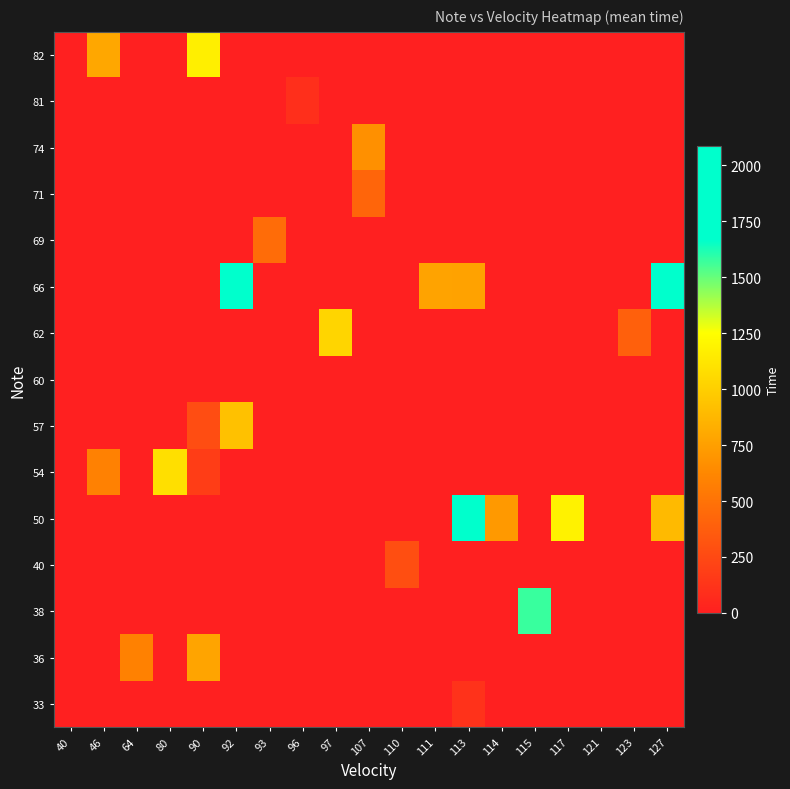

Reading left to right, extract all data points from this chart.

33: 40=0	46=0	64=0	80=0	90=0	92=0	93=0	96=0	97=0	107=0	110=0	111=0	113=115	114=0	115=0	117=0	121=0	123=0	127=0
36: 40=0	46=0	64=588	80=0	90=777	92=0	93=0	96=0	97=0	107=0	110=0	111=0	113=0	114=0	115=0	117=0	121=0	123=0	127=0
38: 40=0	46=0	64=0	80=0	90=0	92=0	93=0	96=0	97=0	107=0	110=0	111=0	113=0	114=0	115=1573	117=0	121=0	123=0	127=0
40: 40=0	46=0	64=0	80=0	90=0	92=0	93=0	96=0	97=0	107=0	110=282	111=0	113=0	114=0	115=0	117=0	121=0	123=0	127=0
50: 40=0	46=0	64=0	80=0	90=0	92=0	93=0	96=0	97=0	107=0	110=0	111=0	113=1903	114=720	115=0	117=1183	121=0	123=0	127=889
54: 40=0	46=584	64=0	80=1084	90=180	92=0	93=0	96=0	97=0	107=0	110=0	111=0	113=0	114=0	115=0	117=0	121=0	123=0	127=0
57: 40=0	46=0	64=0	80=0	90=273	92=925	93=0	96=0	97=0	107=0	110=0	111=0	113=0	114=0	115=0	117=0	121=0	123=0	127=0
60: 40=0	46=0	64=0	80=0	90=0	92=0	93=0	96=0	97=0	107=0	110=0	111=0	113=0	114=0	115=0	117=0	121=0	123=0	127=0
62: 40=0	46=0	64=0	80=0	90=0	92=0	93=0	96=0	97=1032	107=0	110=0	111=0	113=0	114=0	115=0	117=0	121=0	123=389	127=0
66: 40=0	46=0	64=0	80=0	90=0	92=1858	93=0	96=0	97=0	107=0	110=0	111=772	113=763	114=0	115=0	117=0	121=0	123=0	127=2086
69: 40=0	46=0	64=0	80=0	90=0	92=0	93=463	96=0	97=0	107=0	110=0	111=0	113=0	114=0	115=0	117=0	121=0	123=0	127=0
71: 40=0	46=0	64=0	80=0	90=0	92=0	93=0	96=0	97=0	107=421	110=0	111=0	113=0	114=0	115=0	117=0	121=0	123=0	127=0
74: 40=0	46=0	64=0	80=0	90=0	92=0	93=0	96=0	97=0	107=669	110=0	111=0	113=0	114=0	115=0	117=0	121=0	123=0	127=0
81: 40=0	46=0	64=0	80=0	90=0	92=0	93=0	96=96	97=0	107=0	110=0	111=0	113=0	114=0	115=0	117=0	121=0	123=0	127=0
82: 40=0	46=794	64=0	80=0	90=1168	92=0	93=0	96=0	97=0	107=0	110=0	111=0	113=0	114=0	115=0	117=0	121=0	123=0	127=0